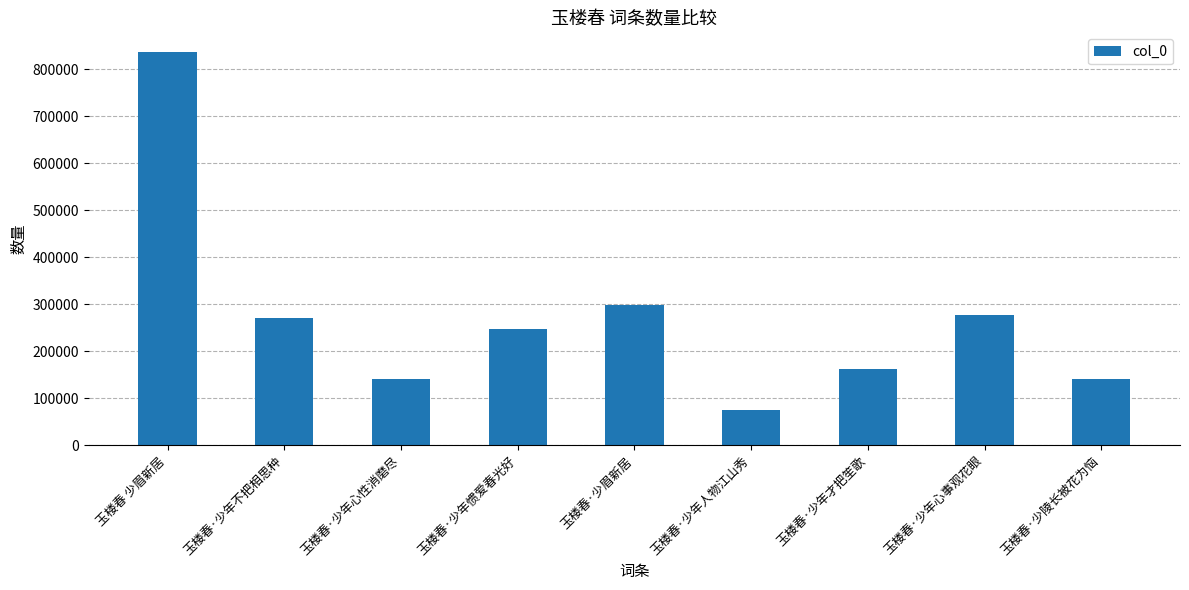

What is the value of the 7th bar from the left?

162963